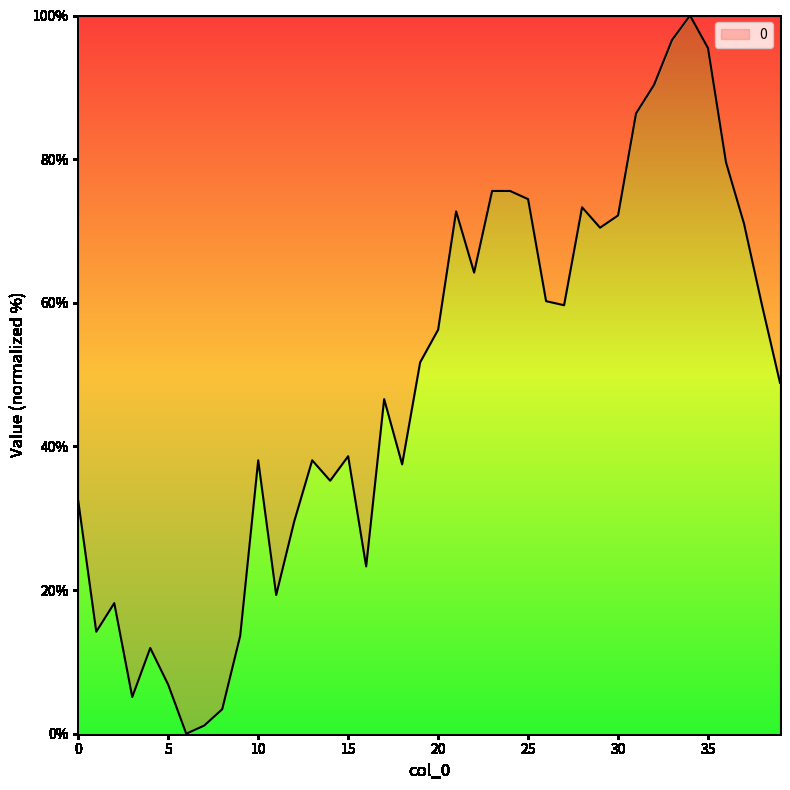

What is the greatest value displayed?

100.0